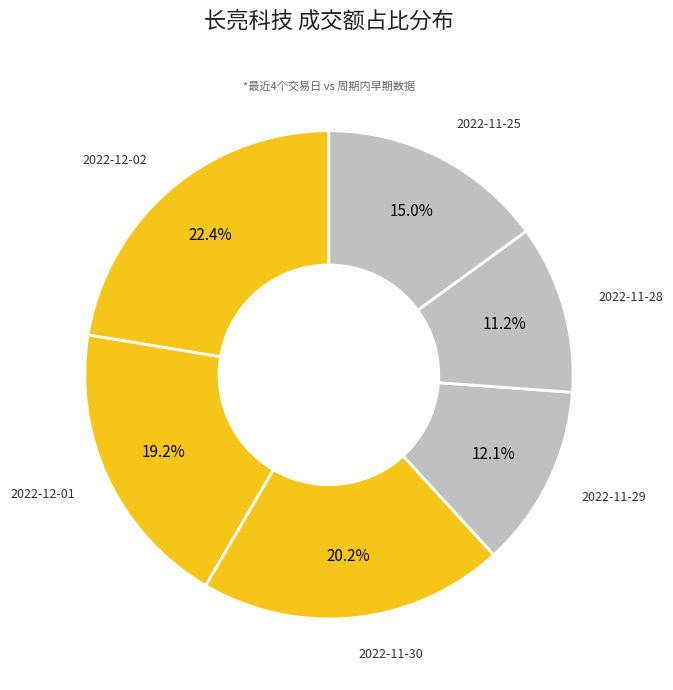

How many slices are in this pie chart?

6